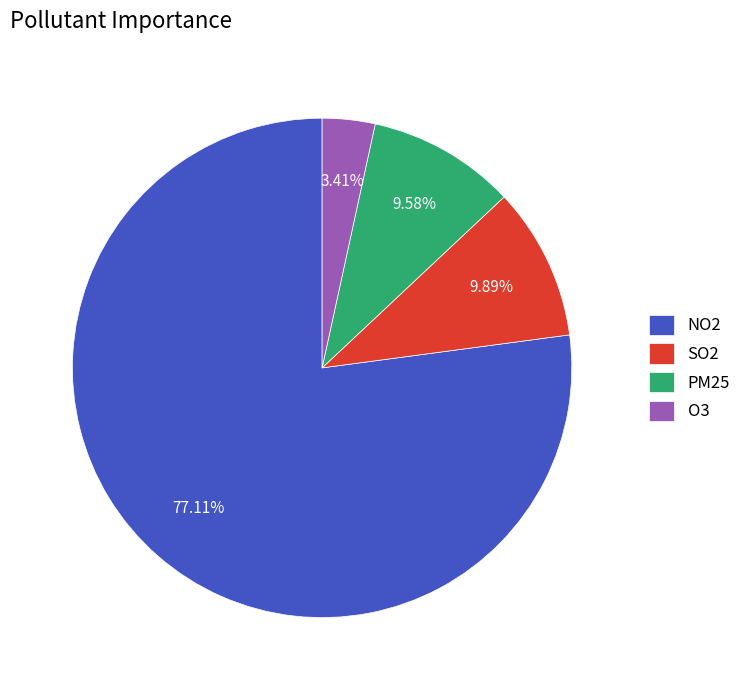

Is the sum of SO2 and O3 greater than half?

No